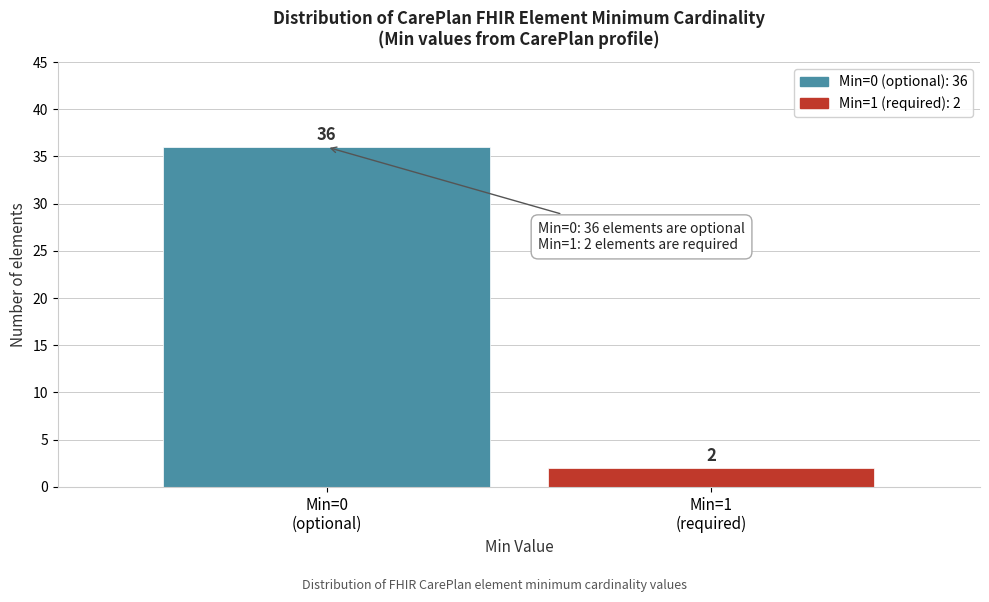

Reading left to right, what are all the values shown in this chart?

36	2